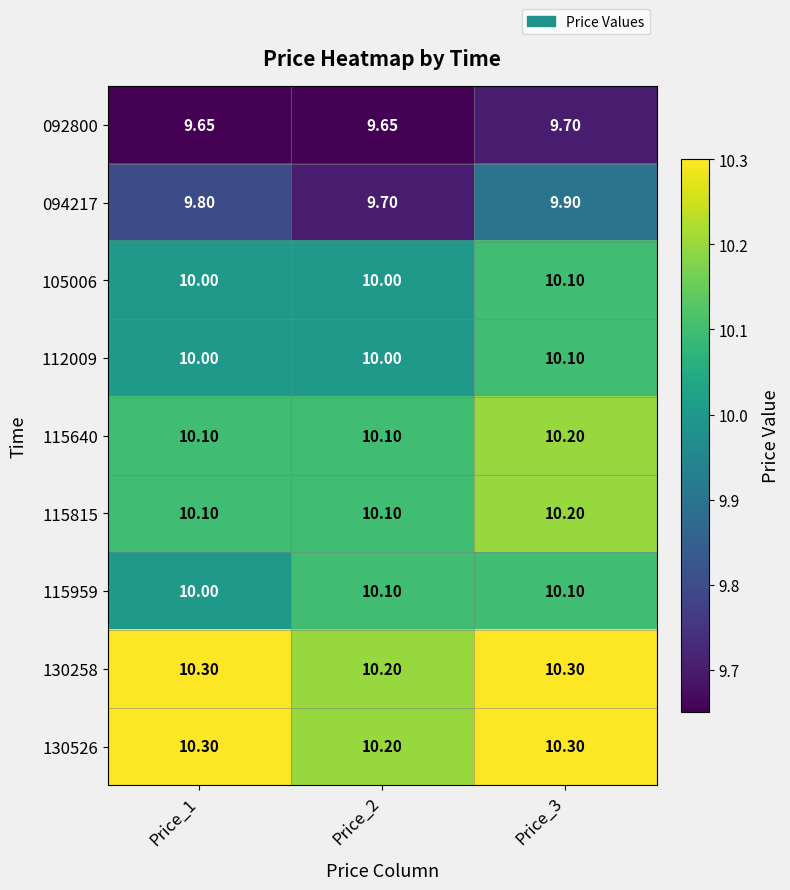

Is the value of 092800 at Price_2 greater than the value of 130526 at Price_1?

No